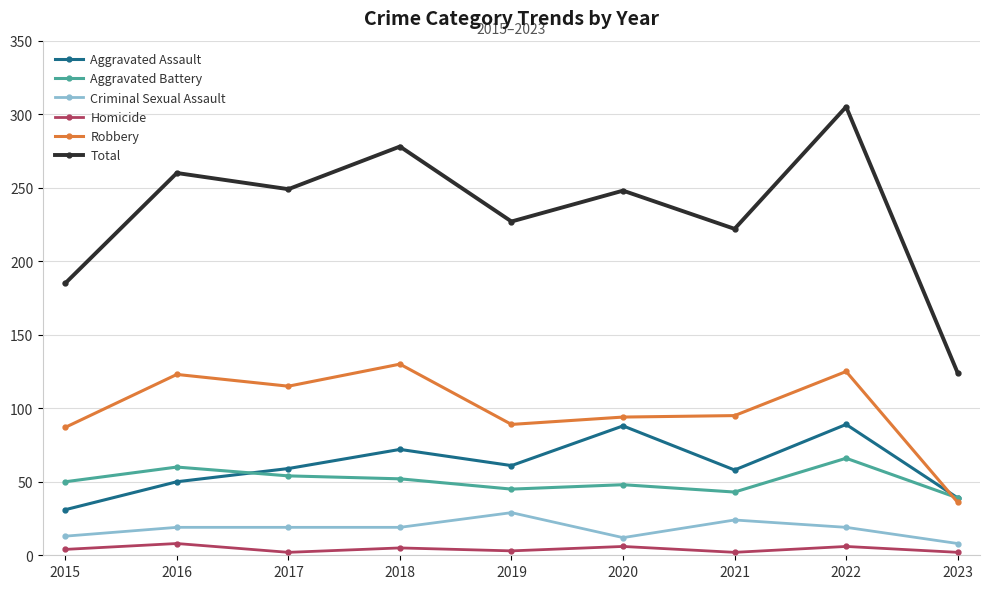

Rank the series by their maximum value, from highest to lowest.

Total, Robbery, Aggravated Assault, Aggravated Battery, Criminal Sexual Assault, Homicide